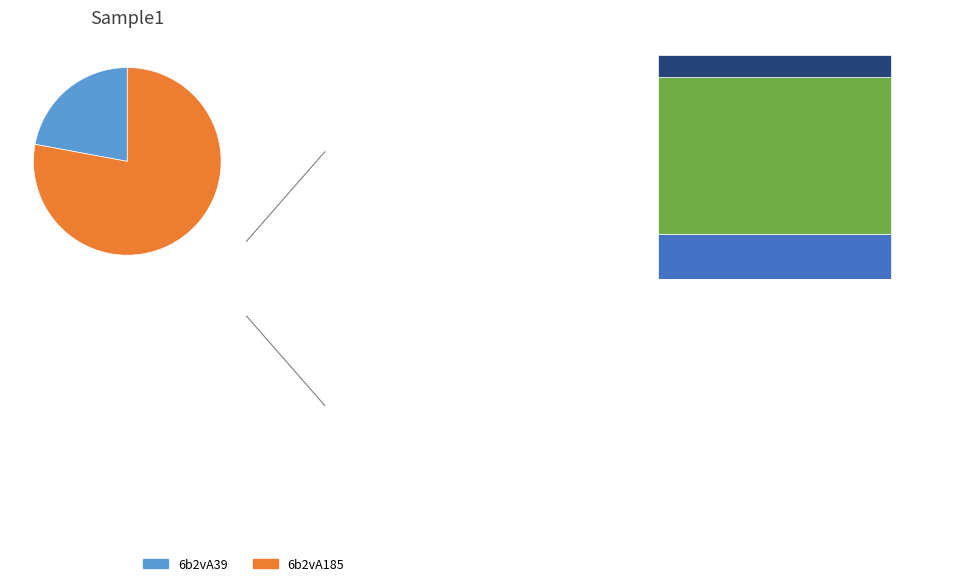

To the nearest percent, what portion does 6b2vA39 represent?

22%